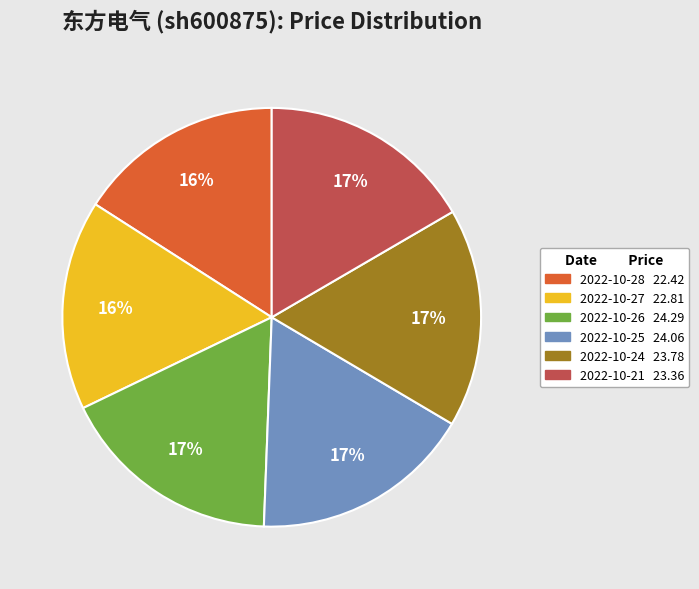

Combined, do 2022-10-27 and 2022-10-25 account for over 50%?

No